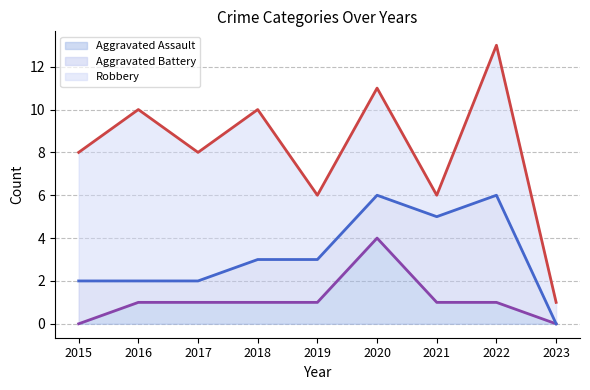

What is the difference between the highest and lowest values at 2021?

5